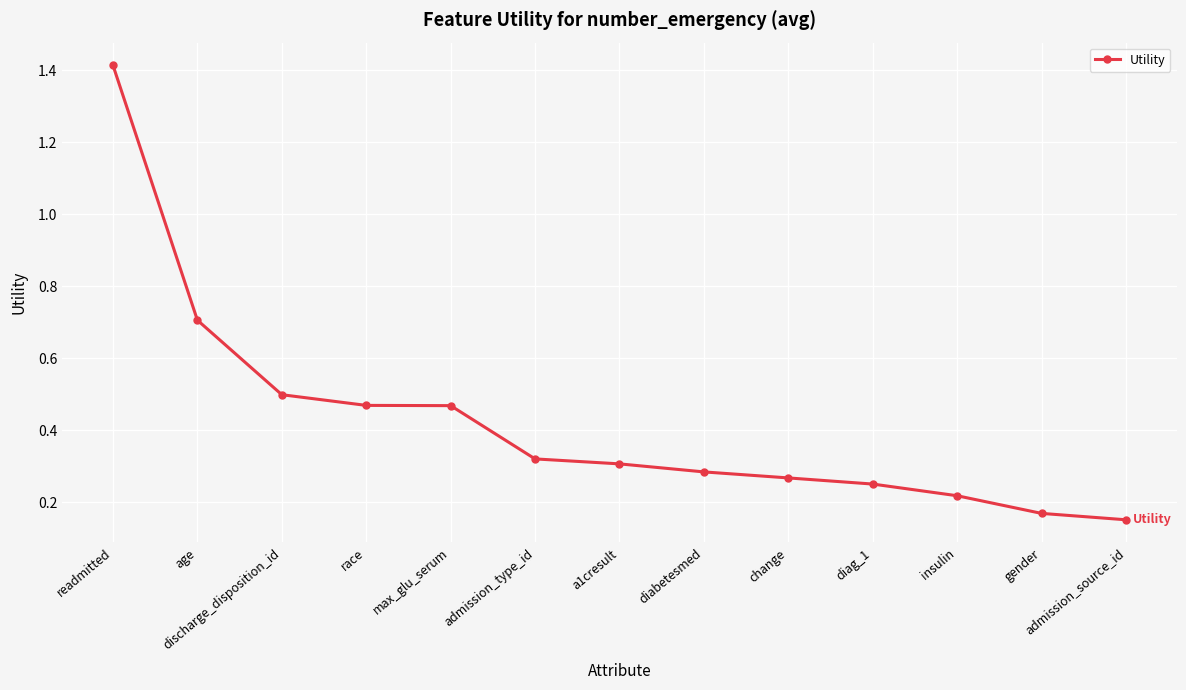

What is the sum of all values?

5.5